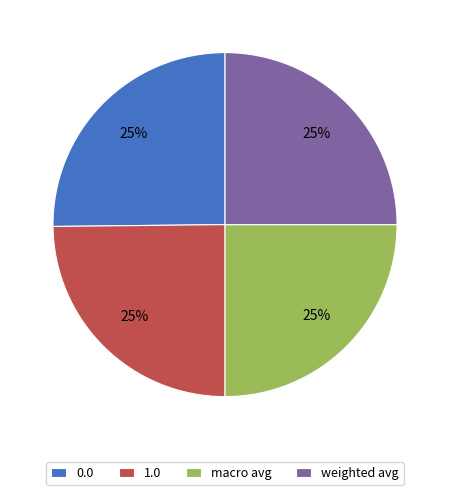

How many segments does this pie chart have?

4